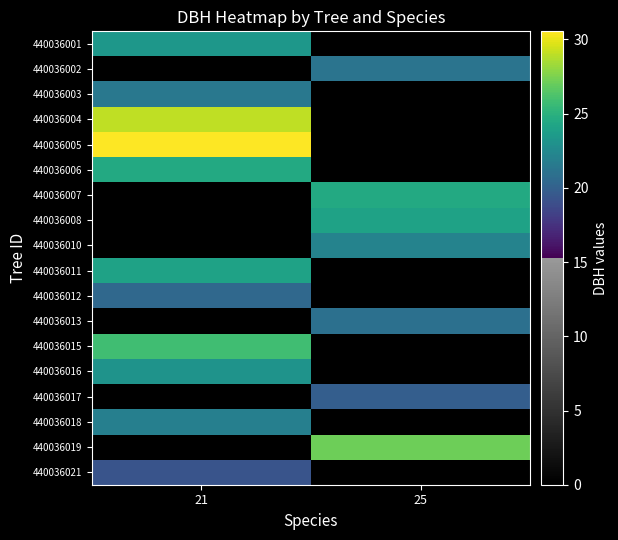

How many categories are shown in the chart?

2